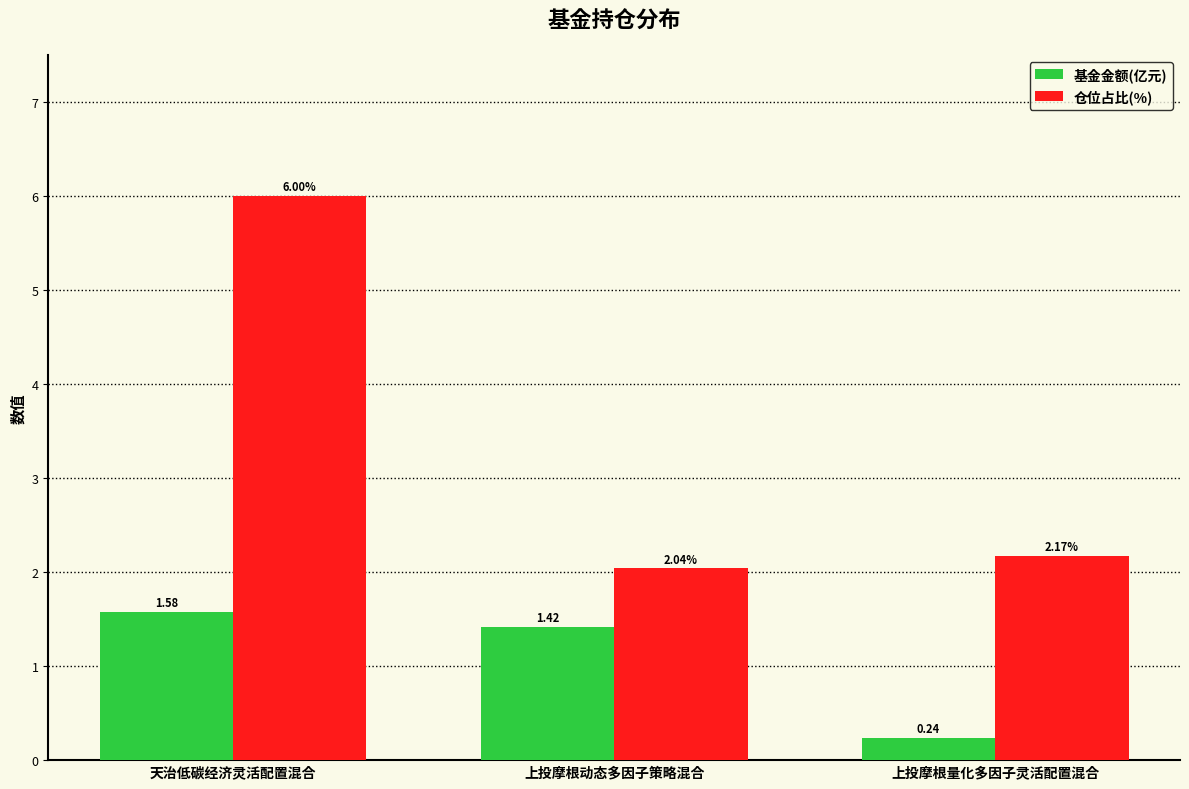

What is the label of the 1st bar from the right?

上投摩根量化多因子灵活配置混合